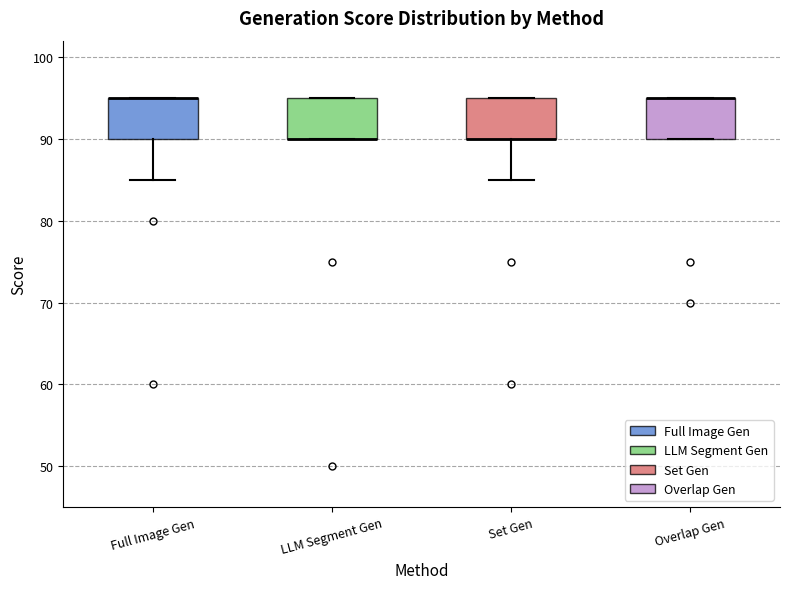

Reading left to right, transcribe this box plot: for each box, give where its median line is, the range the box spans, and where its two whiskers end, as read against the y-axis. The values are not printed on the chart, so give them approximately, as read against the axis.

Full Image Gen: median 95 (drawn on the box's upper edge), box 90 to 95, whiskers 85 to 95
LLM Segment Gen: median 90 (drawn on the box's lower edge), box 90 to 95, whiskers 90 to 95
Set Gen: median 90 (drawn on the box's lower edge), box 90 to 95, whiskers 85 to 95
Overlap Gen: median 95 (drawn on the box's upper edge), box 90 to 95, whiskers 90 to 95